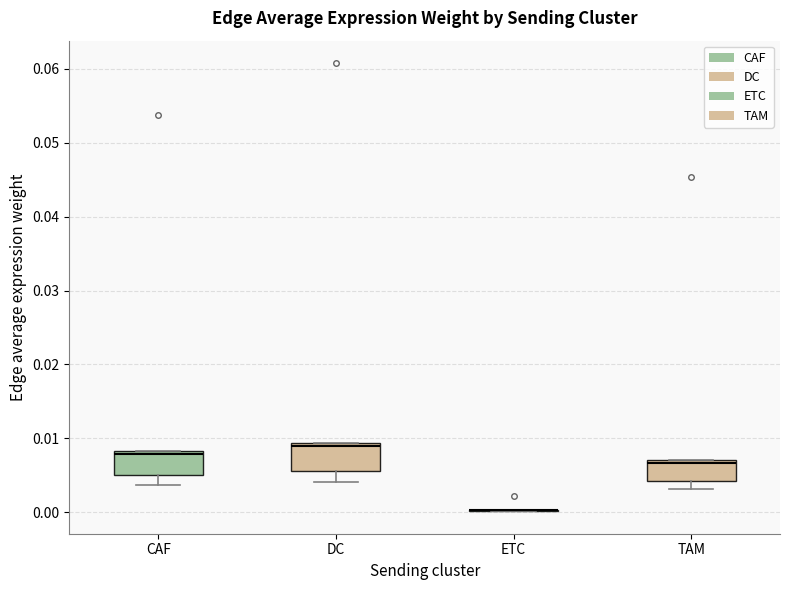

Reading left to right, read every box against the y-axis: the position of its median line, the range the box covers, and the ends of its whiskers. The values are not printed on the chart, so give them approximately, as read against the axis.

CAF: median 0.008 (just below the box's upper edge), box 0.005 to 0.008, whiskers 0.004 to 0.008
DC: median 0.009 (just below the box's upper edge), box 0.006 to 0.009, whiskers 0.004 to 0.009
ETC: box collapsed to a line at 0.000, whiskers 0.000 to 0.000
TAM: median 0.007 (just below the box's upper edge), box 0.004 to 0.007, whiskers 0.003 to 0.007